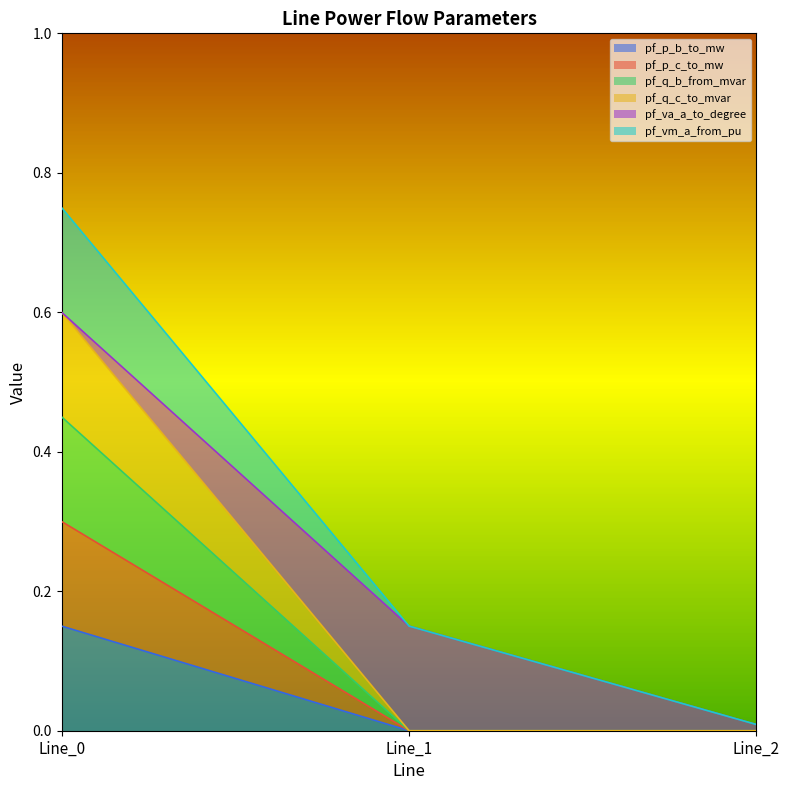

Between Line_0 and Line_2, which is larger?

Line_0